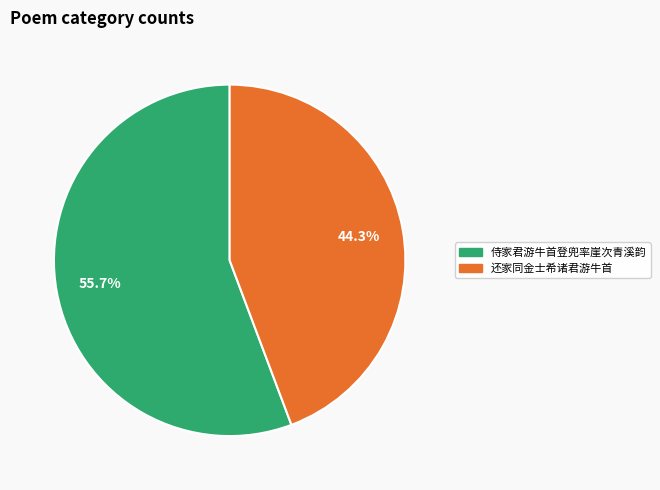

Which category has the biggest portion of the pie?

侍家君游牛首登兜率崖次青溪韵